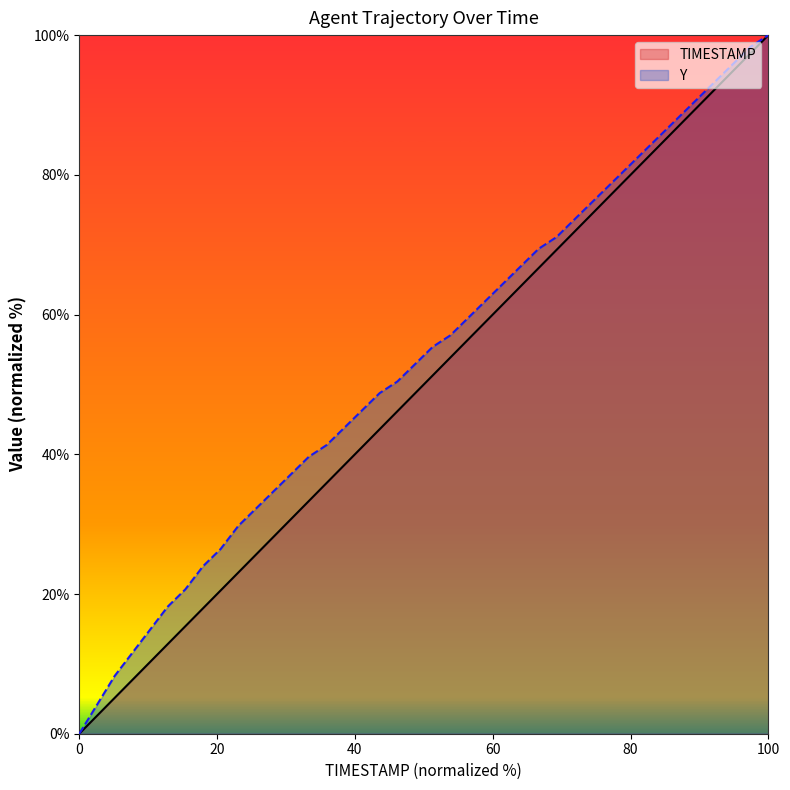

How many lines are shown in the chart?

2